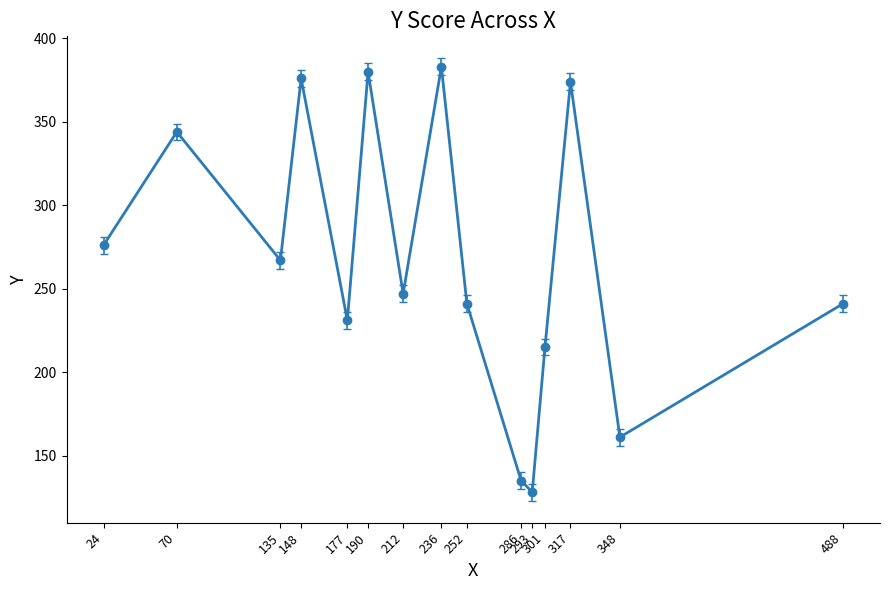

Where is the first local minimum?

135